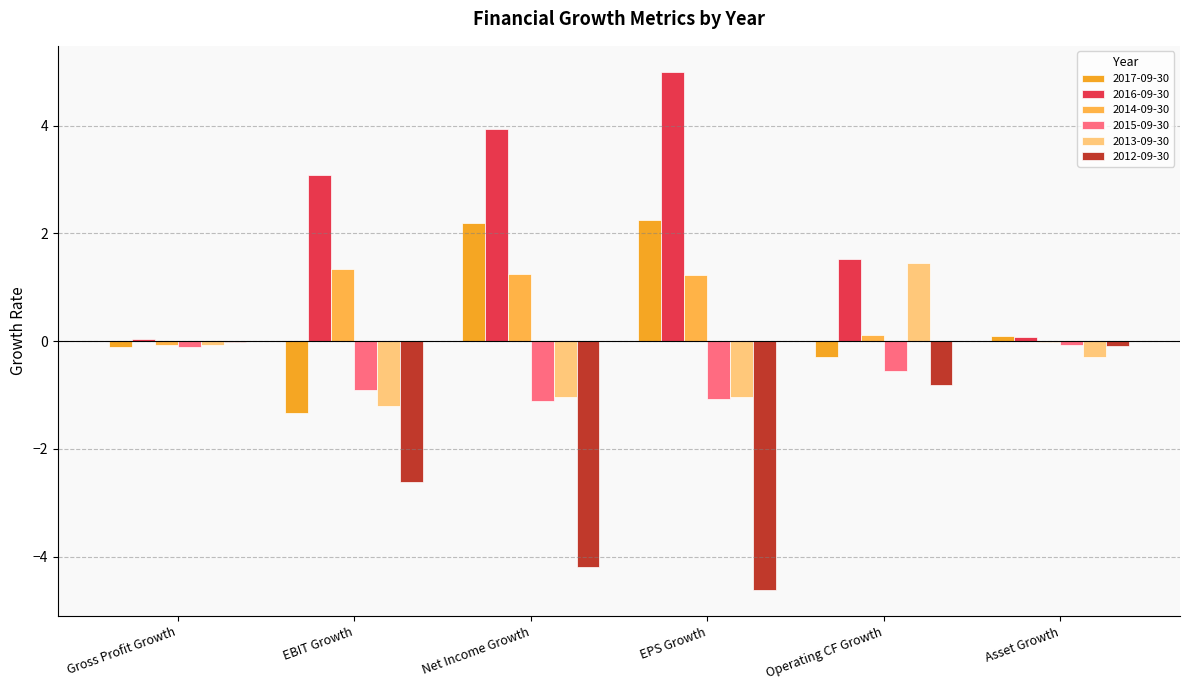

At which category does the chart reach its minimum across all series?

EPS Growth